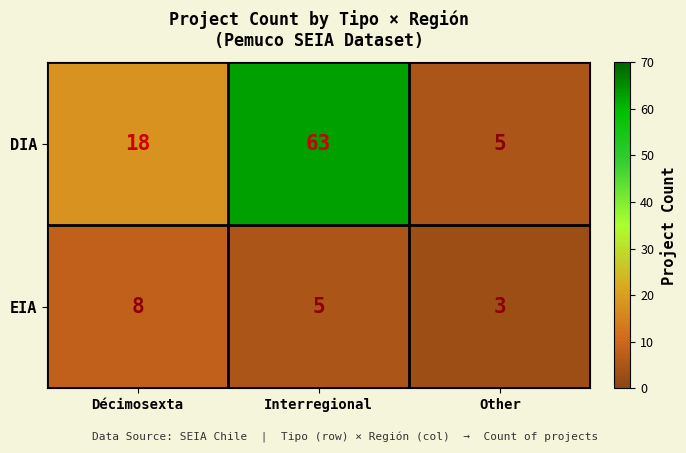

Where does the EIA series first go above 5?

Décimosexta